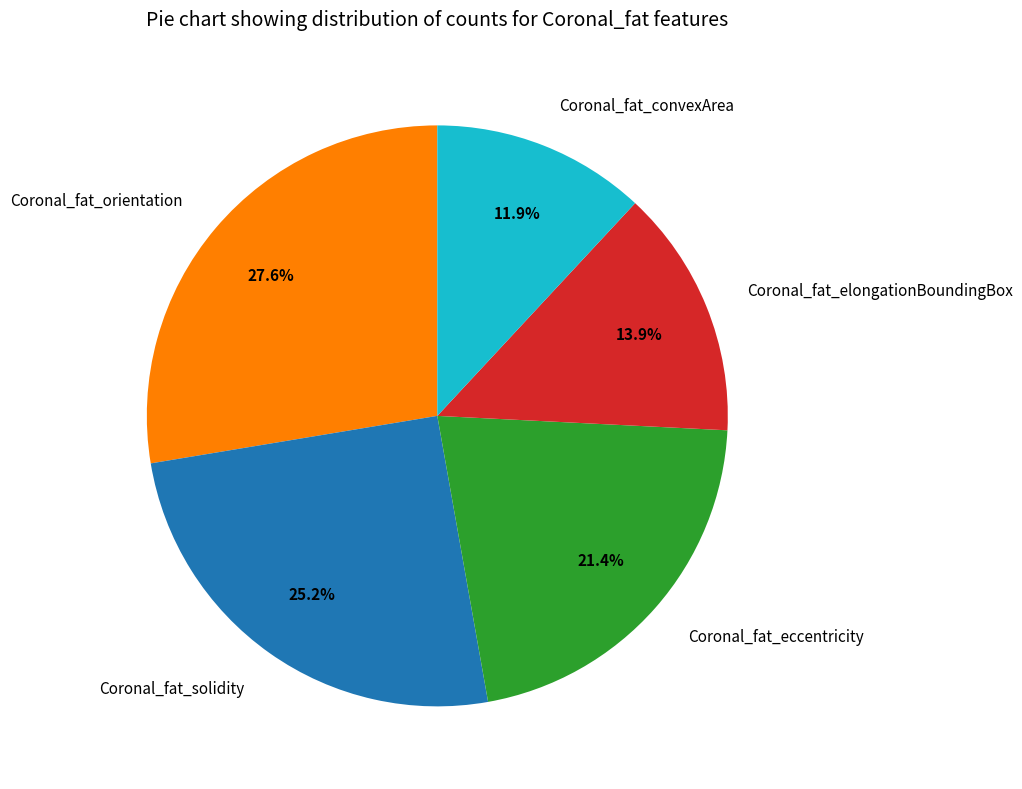

Which slice is the smallest?

Coronal_fat_convexArea